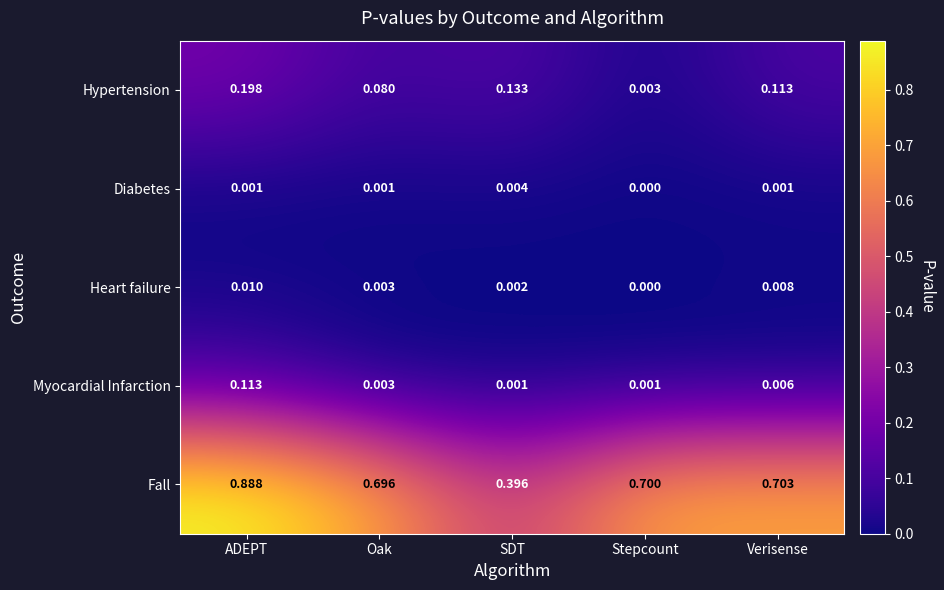

At which category does the chart reach its minimum across all series?

Stepcount